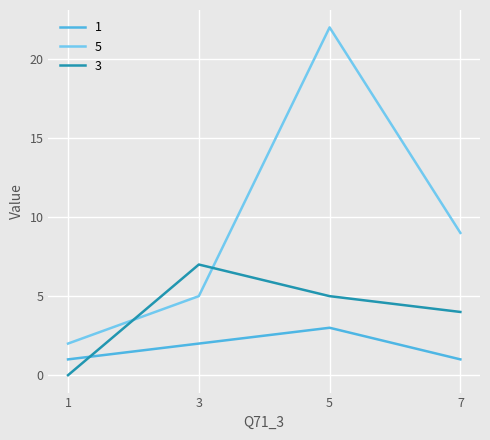

Read the 3 value at 7.

4